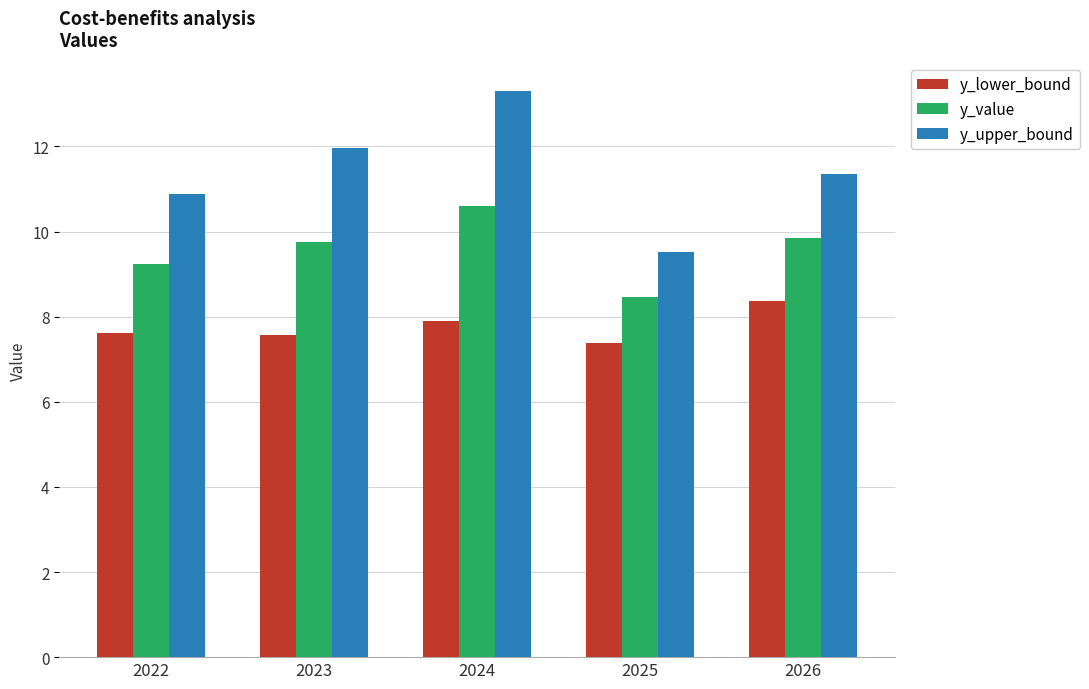

Which series has the widest spread of values?

y_upper_bound